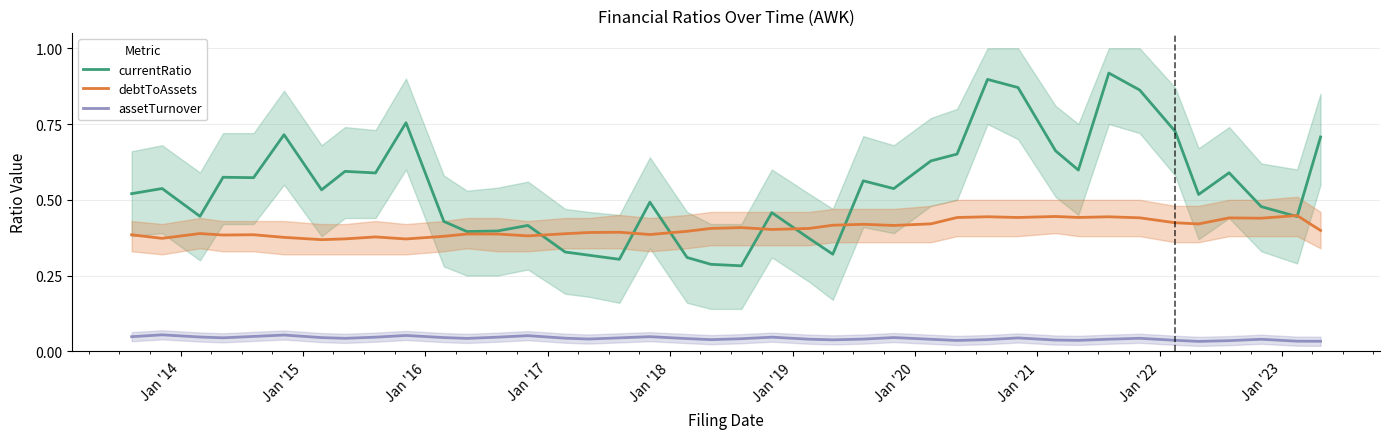

True or false: currentRatio and assetTurnover cross at least once.

False